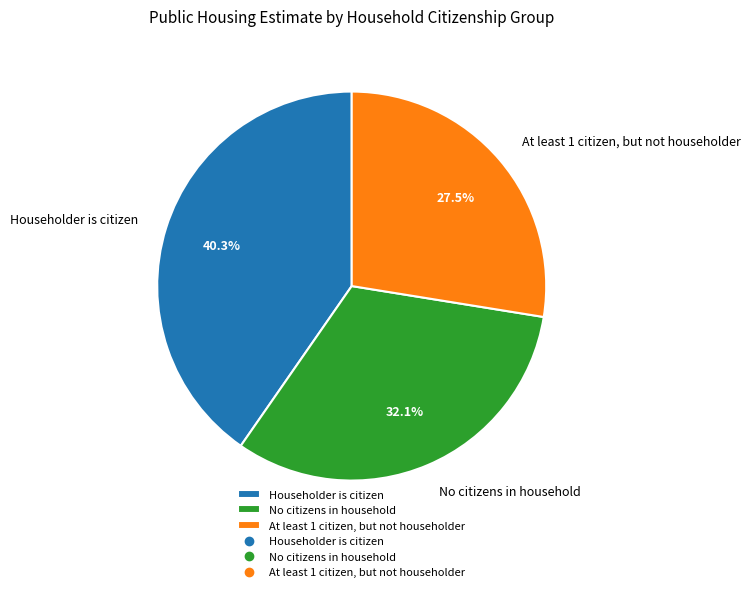

Rank the categories by value from highest to lowest.

Householder is citizen, No citizens in household, At least 1 citizen, but not householder